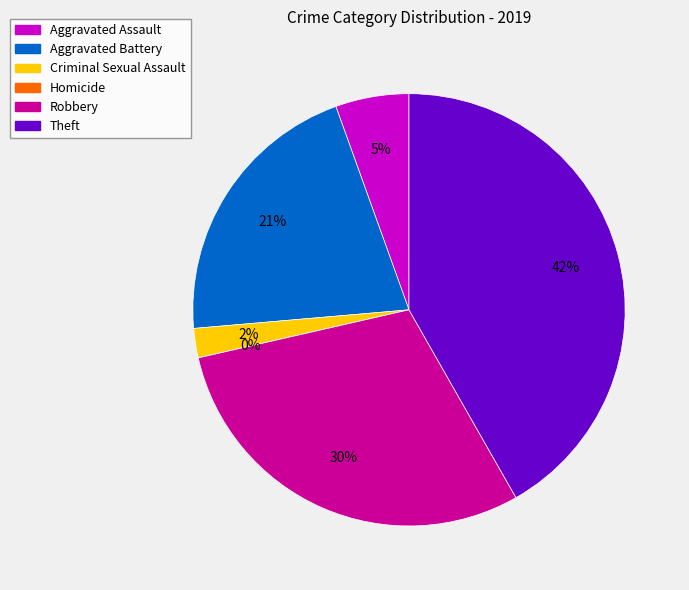

To the nearest percent, what percentage of the pie is Theft?

42%